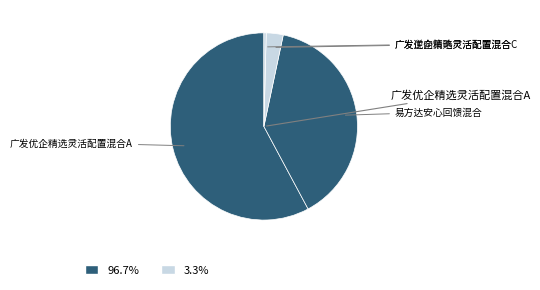

How many slices are in this pie chart?

4